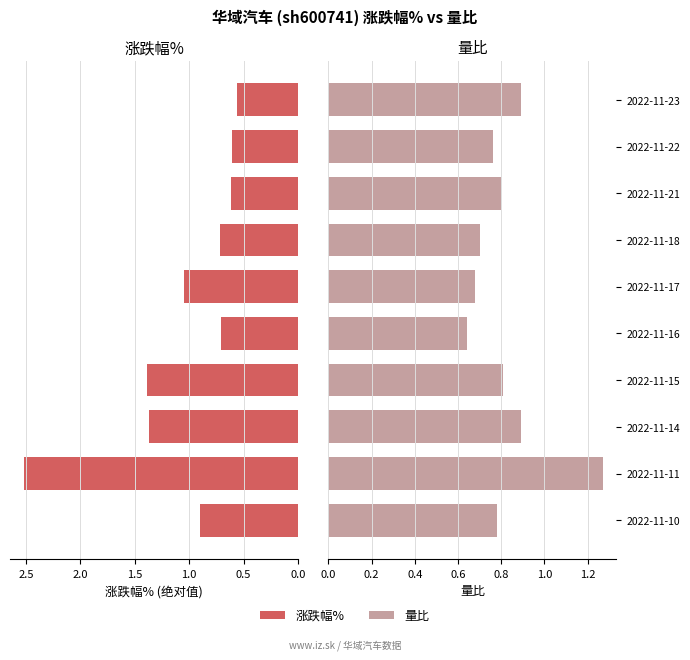

Count the number of categories in the chart.

10